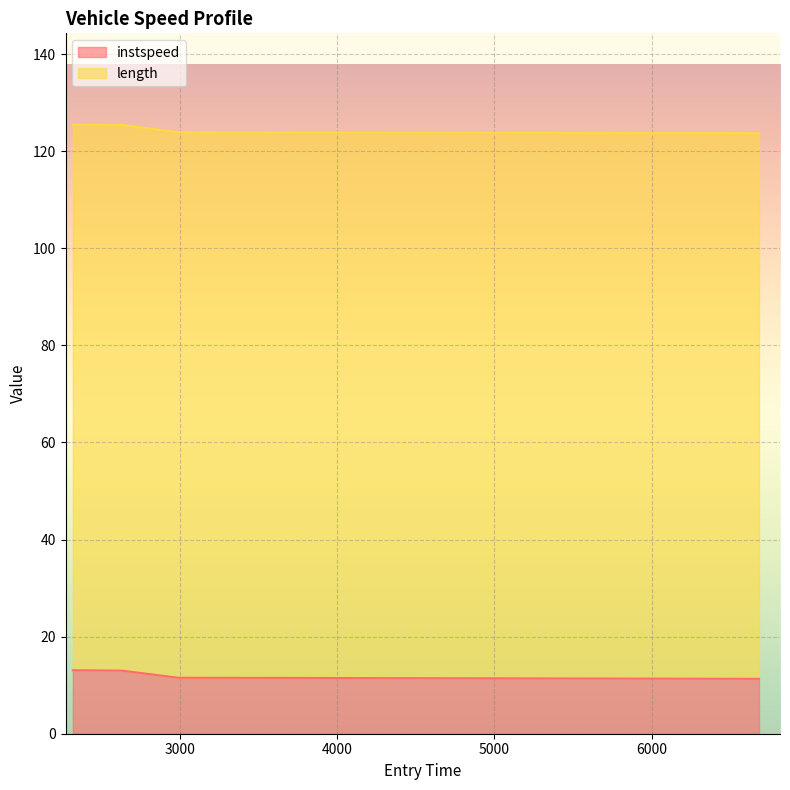

What is the sum of all instspeed values?

48.9